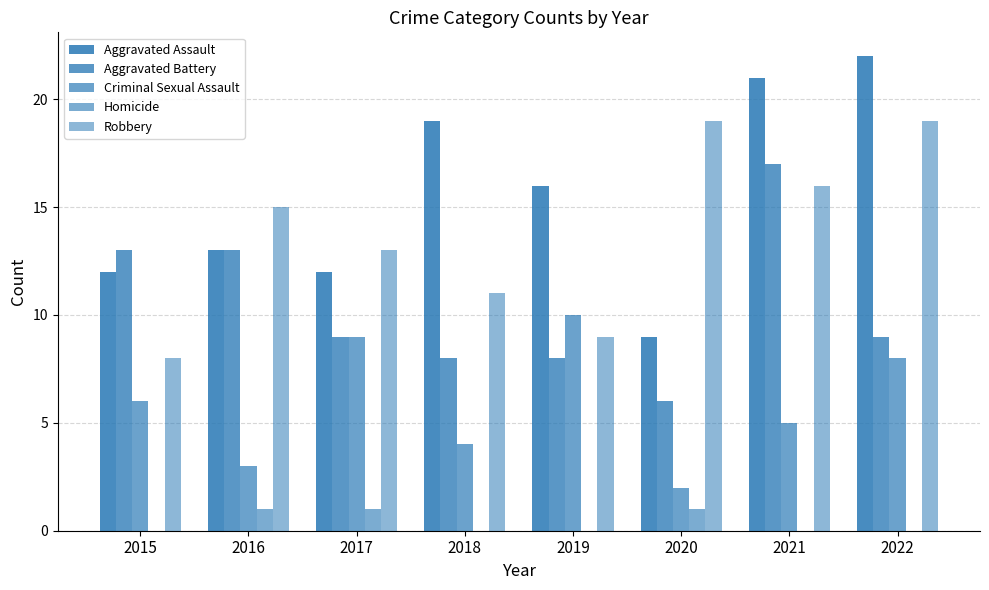

How many groups of bars are there?

8